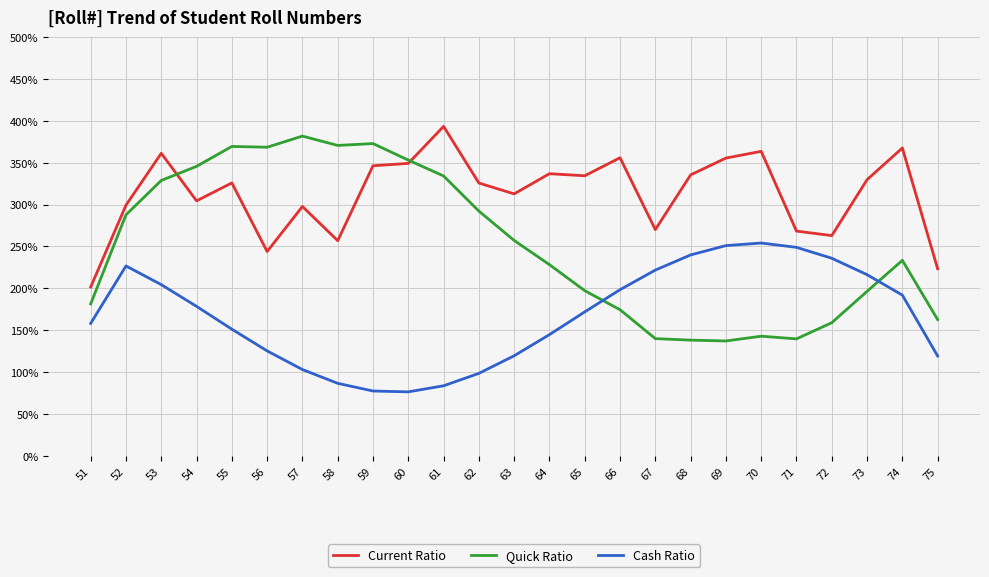

True or false: Current Ratio and Quick Ratio cross at least once.

True